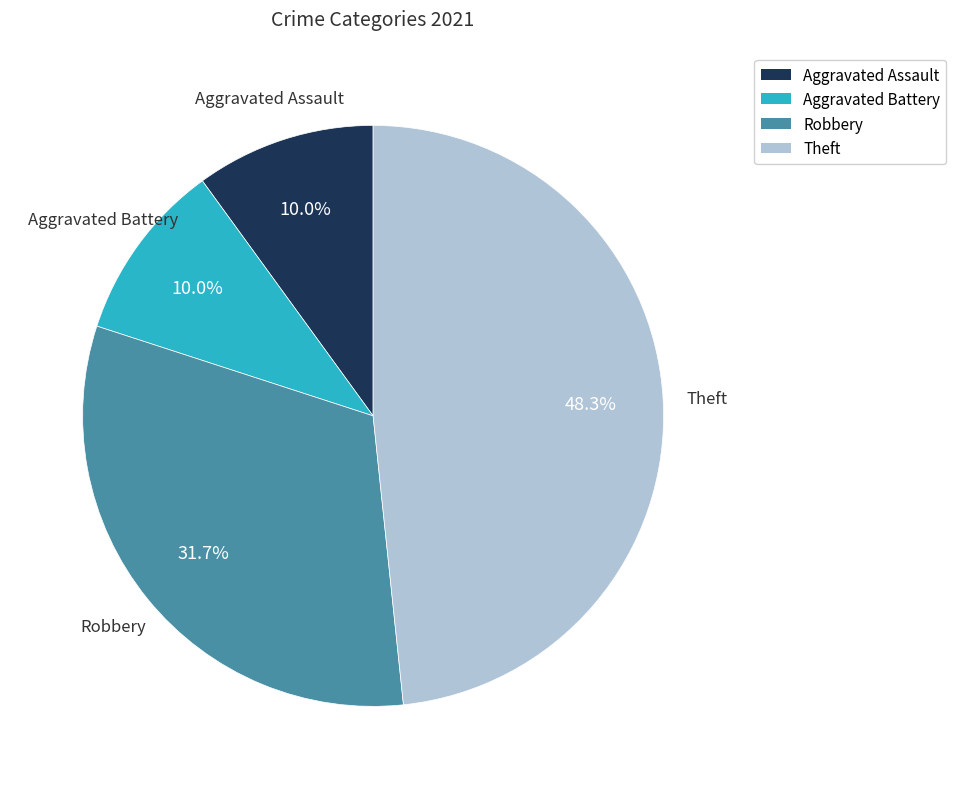

Is there any slice that represents more than half of the pie?

No